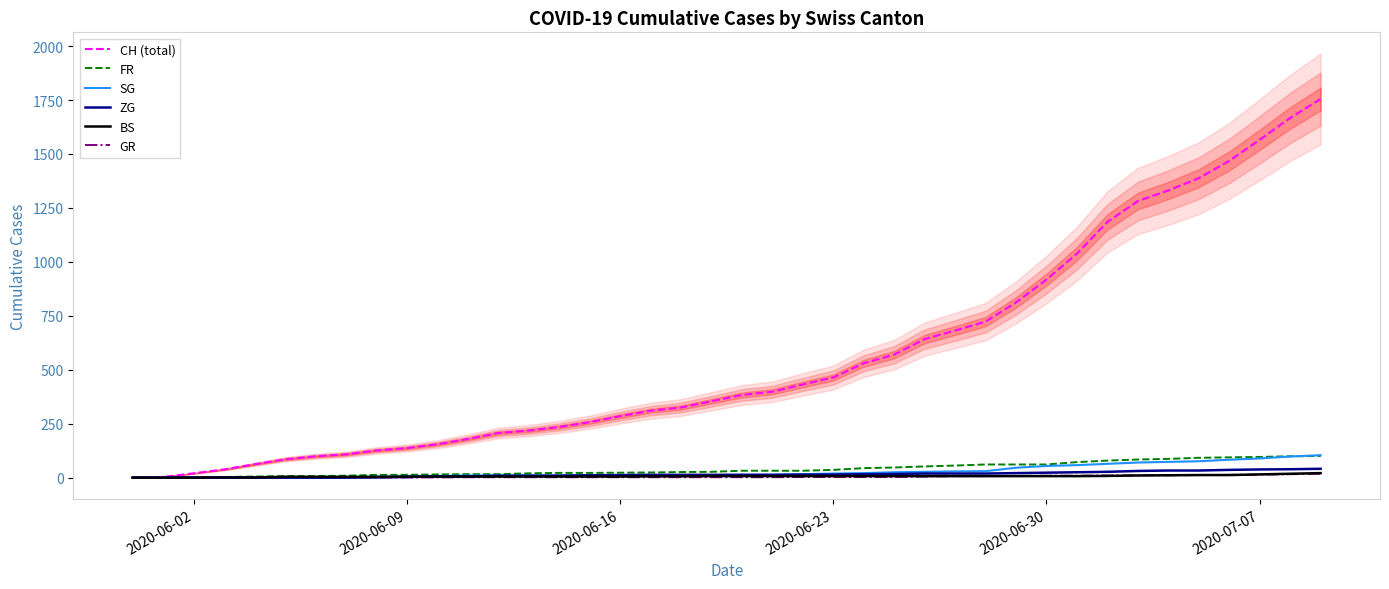

What value does the SG series have at 2020-06-30, to the nearest 10?

50